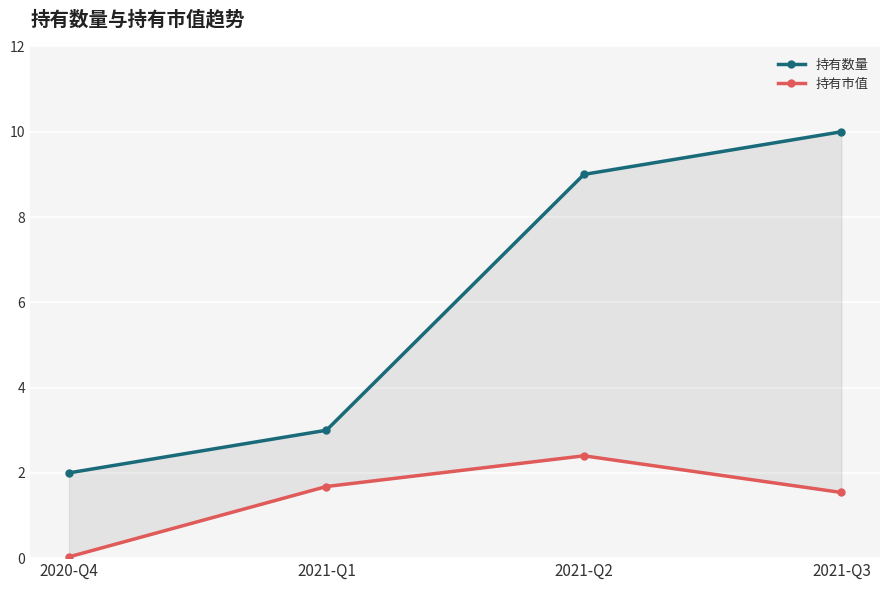

Count the number of categories in the chart.

4